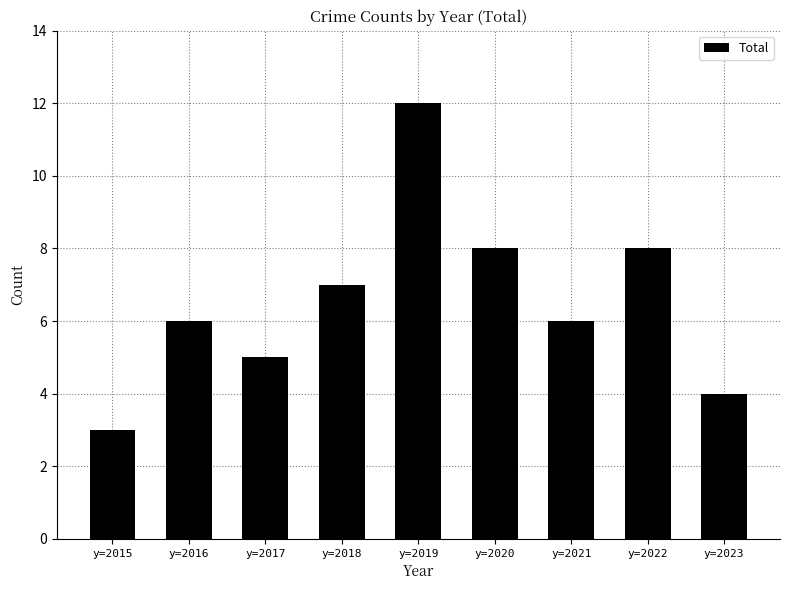

Which has a higher value, y=2015 or y=2019?

y=2019